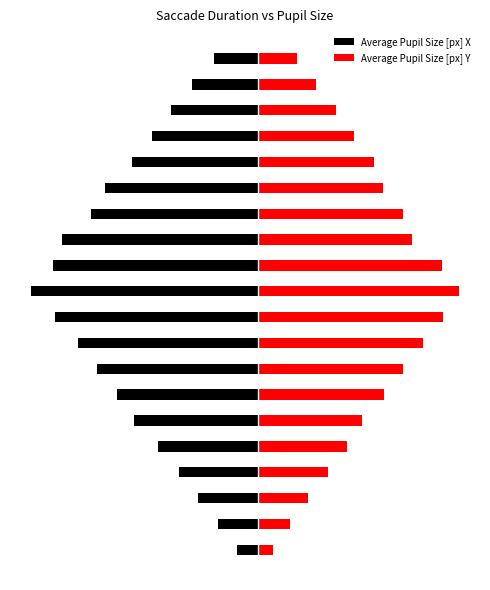

Rank the categories by Average Pupil Size [px] Y value from lowest to highest.

0, 1, 19, 2, 18, 3, 17, 4, 16, 5, 15, 14, 6, 7, 13, 12, 8, 11, 9, 10